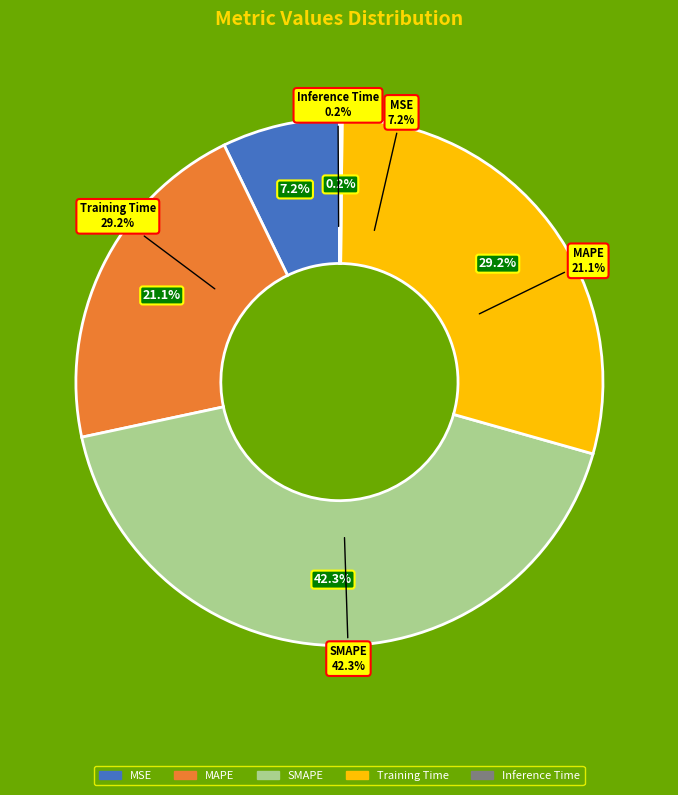

How many segments does this pie chart have?

5